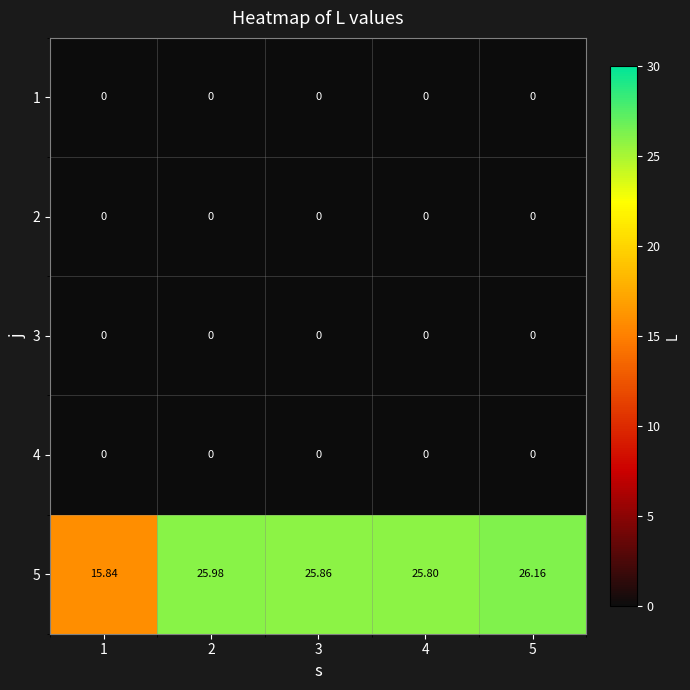

What is the difference between the highest and lowest values at 2?

26.0